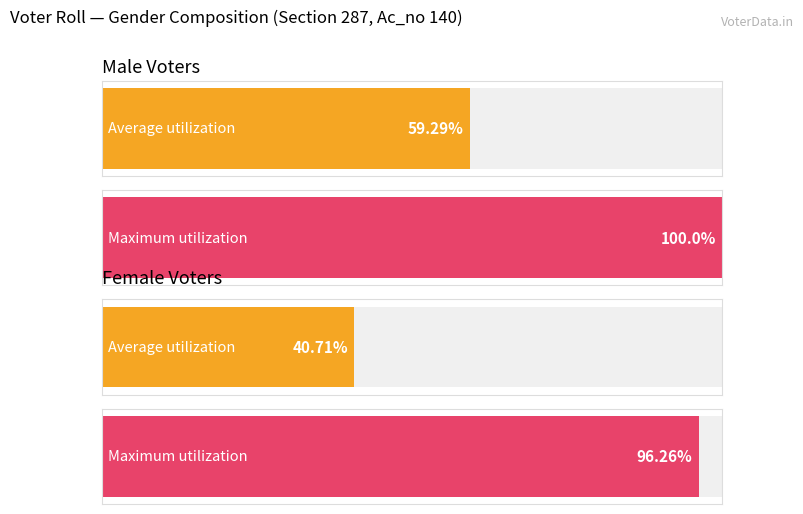

Which category has the lowest value in the Maximum utilization series?

Female